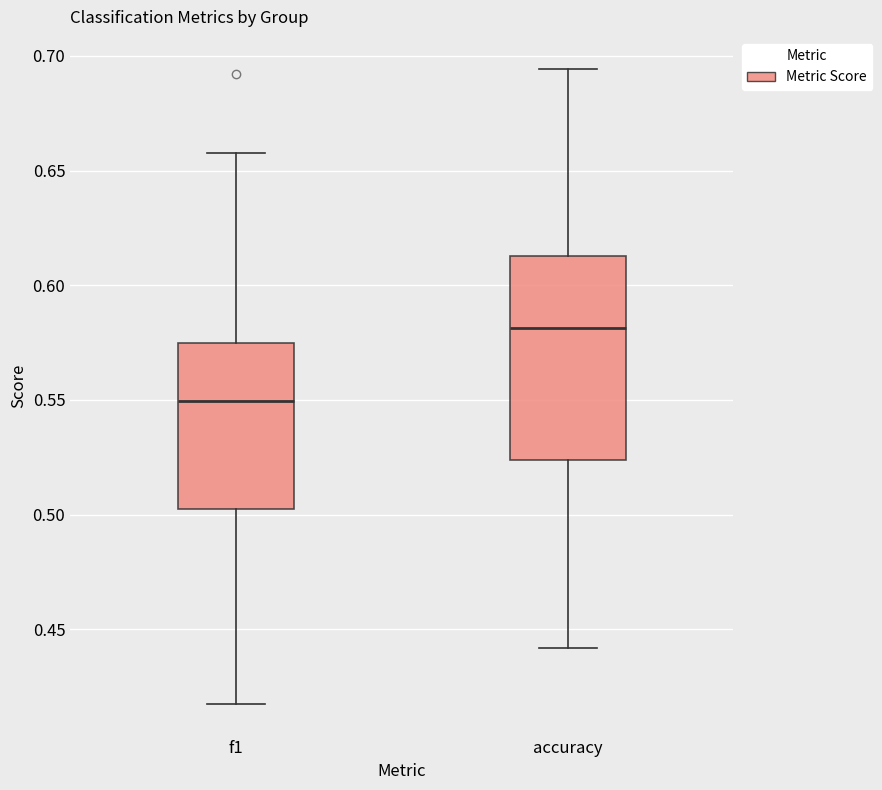

Where is the upper edge of the box for accuracy on the y-axis? The values are not printed on the chart, so give them approximately, as read against the axis.

0.615